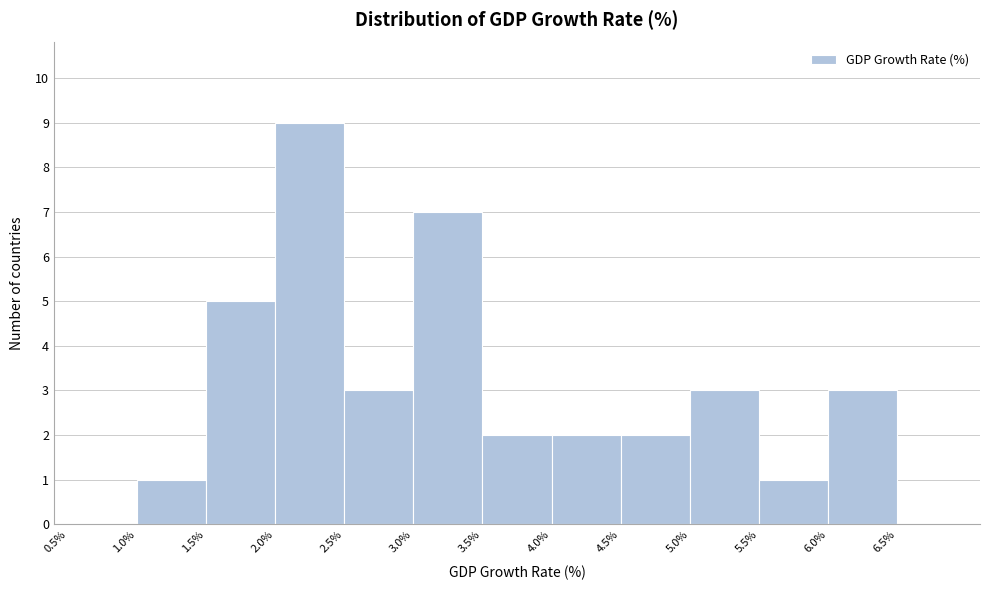

Over which range of the x-axis is the bar tallest?

2.0 to 2.5